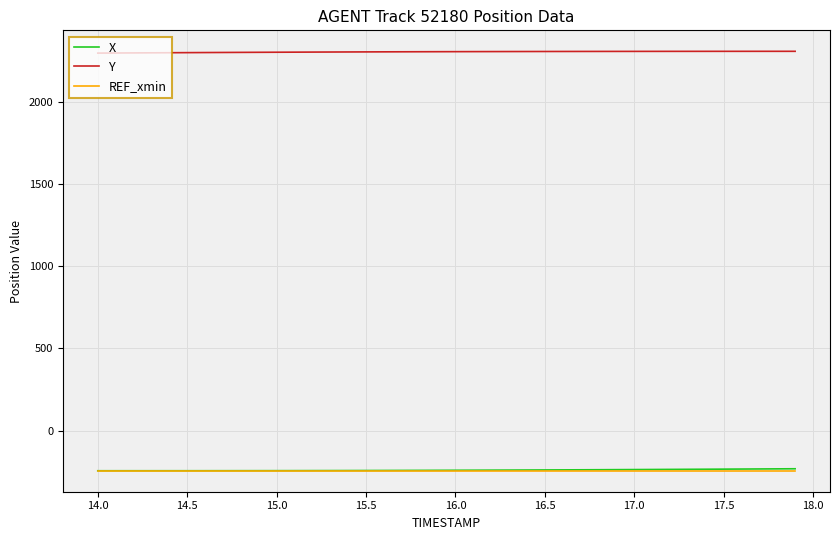

True or false: X and Y cross at least once.

False